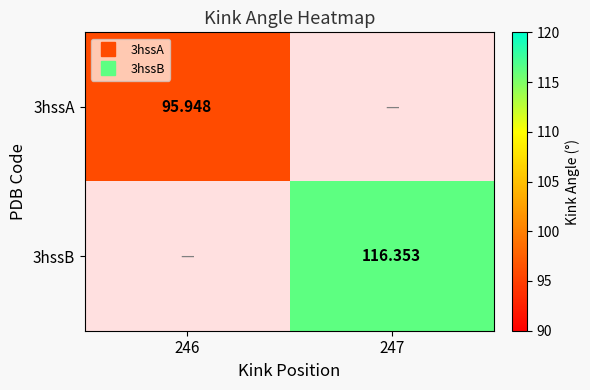

Read the 3hssA value at 246.

95.9